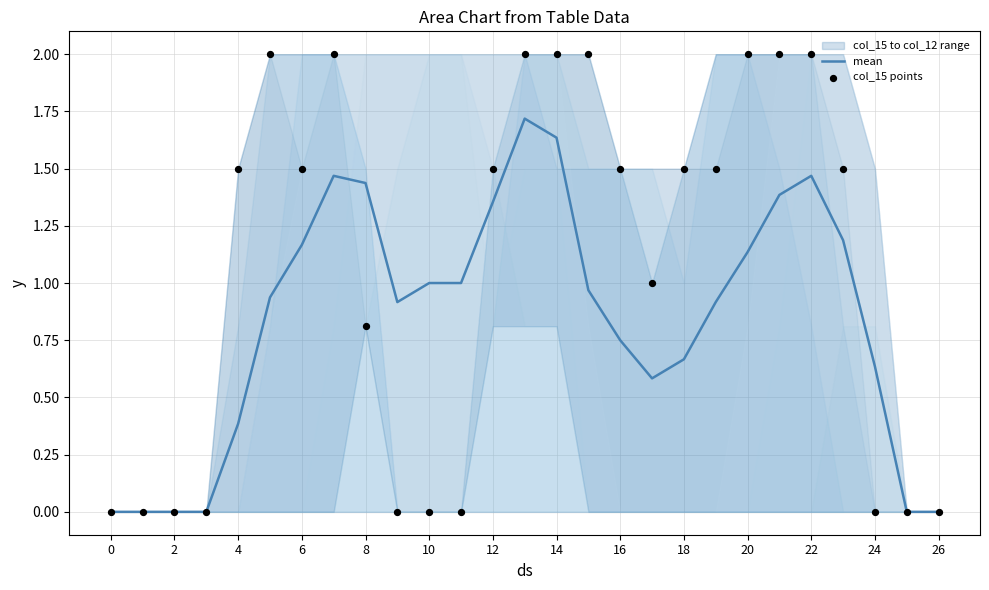

Which series has the largest total across all categories?

col_15 points